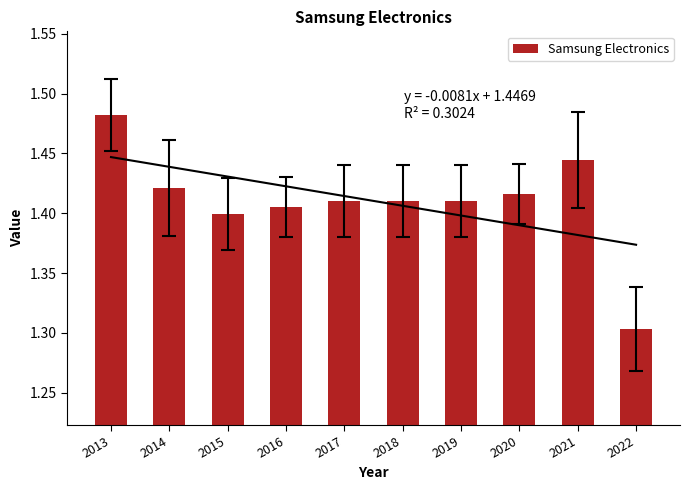

What is the sum of all values?

14.1